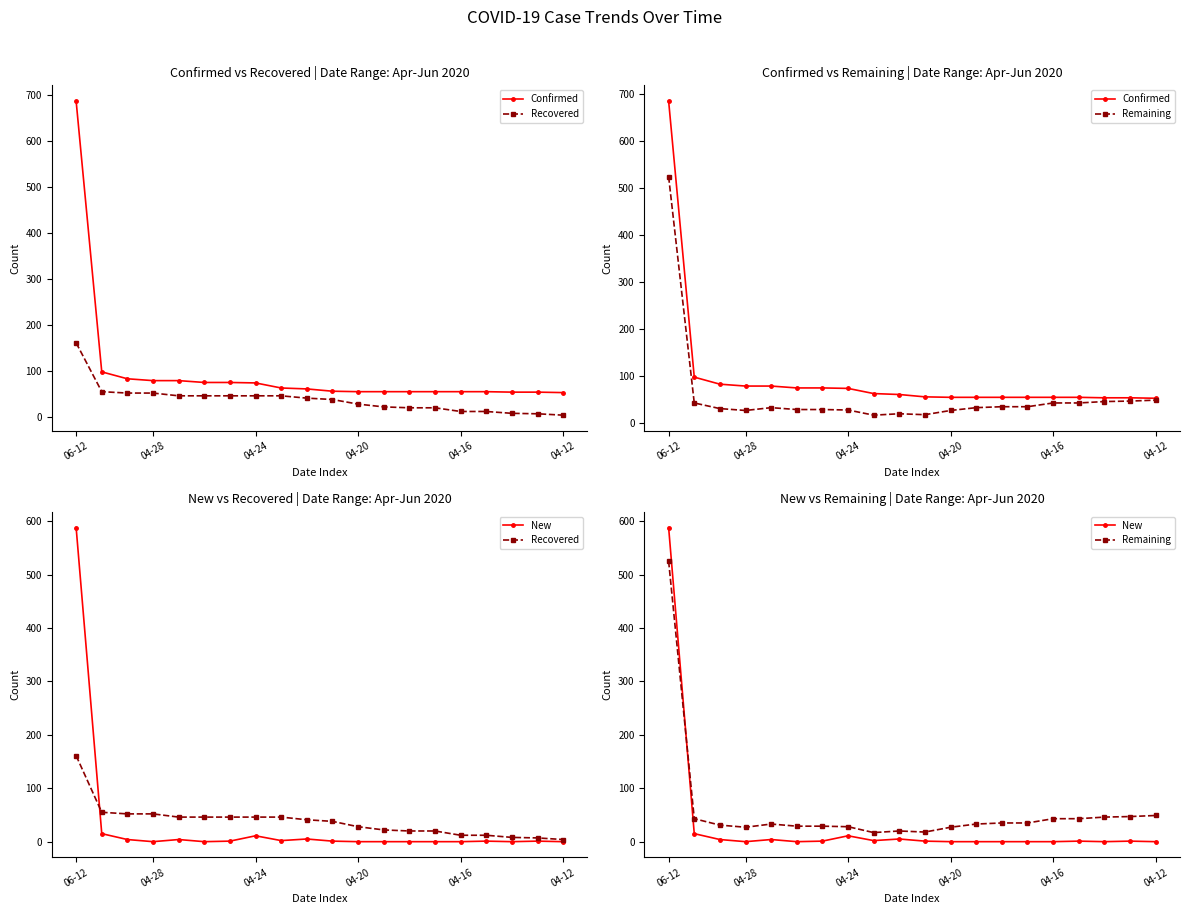

Where does the Confirmed series first go above 61?

06-12